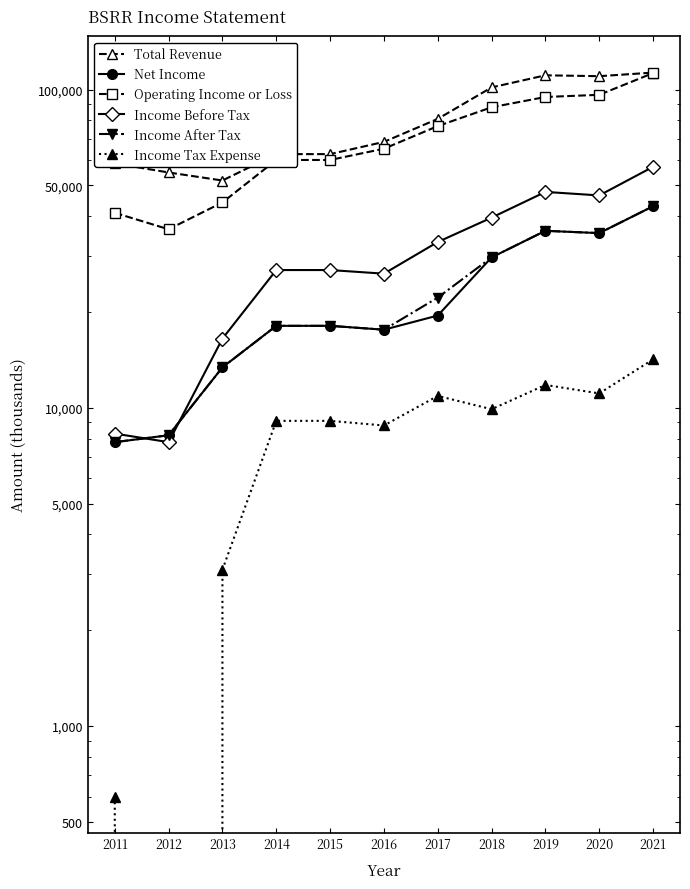

How many lines are shown in the chart?

6